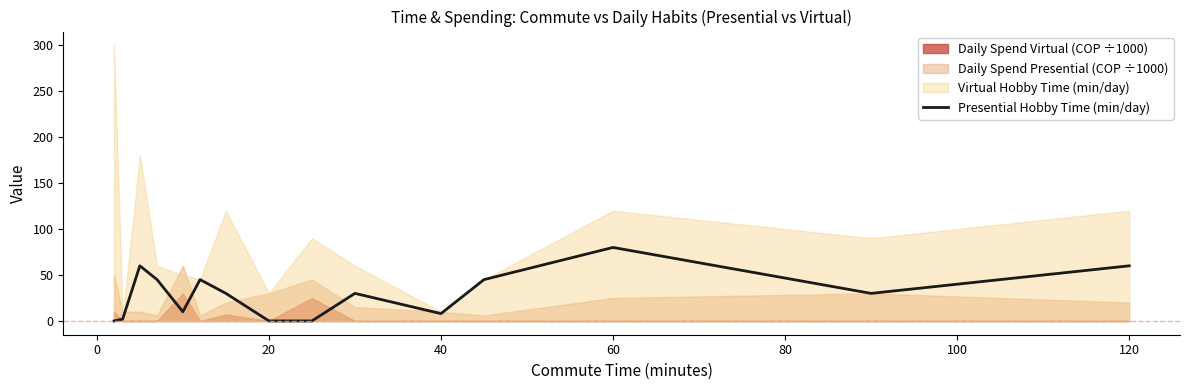

The value at 60 is 139. True or false?

False